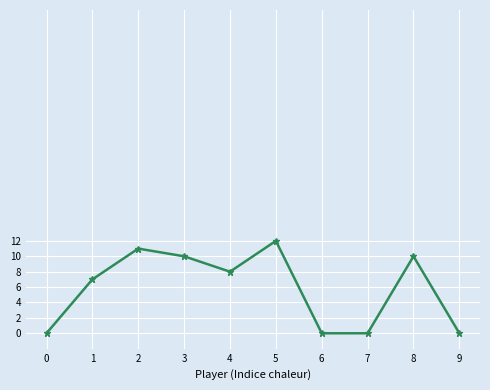

Between 3 and 9, which is larger?

3